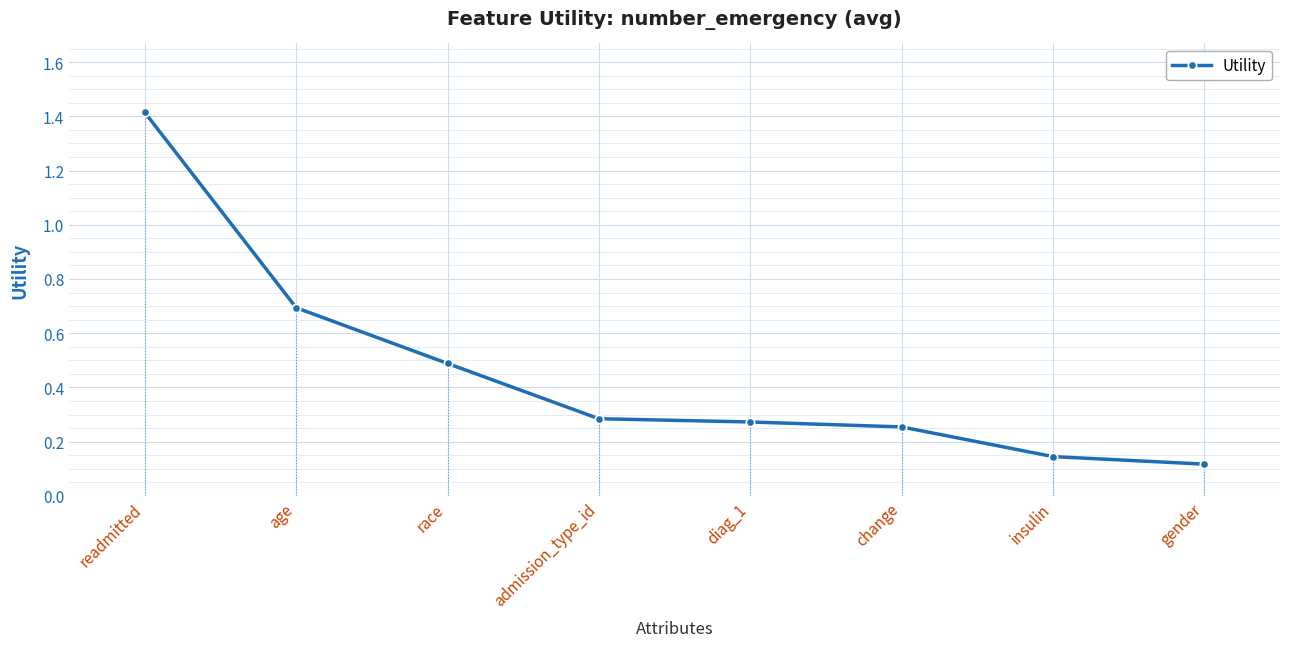

List the labels in order of value, largest first.

readmitted, age, race, admission_type_id, diag_1, change, insulin, gender